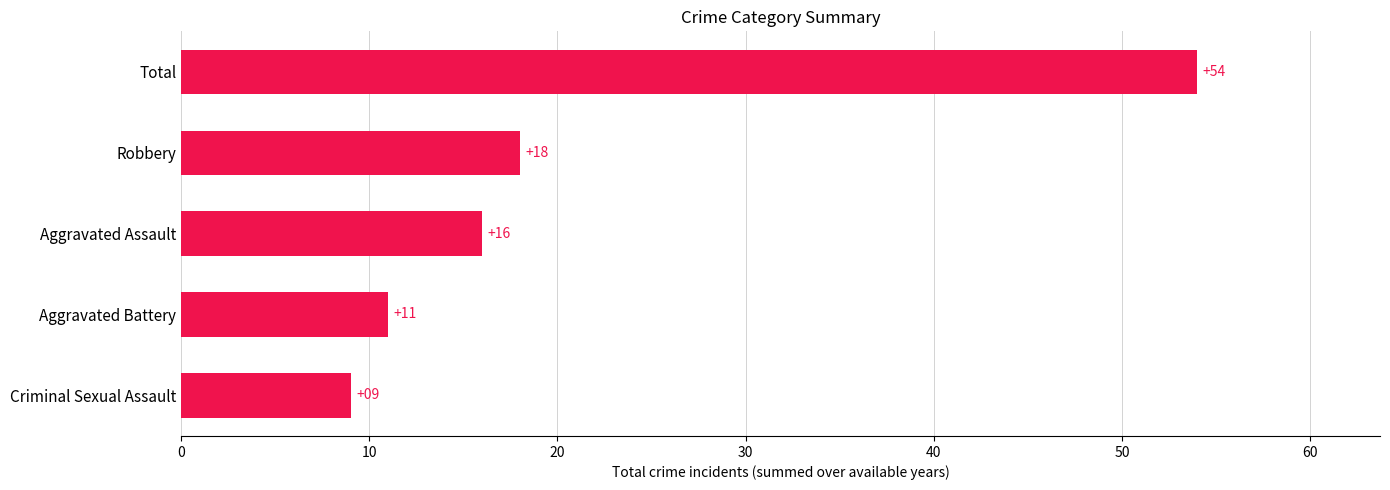

How many data points are less than 16?

2